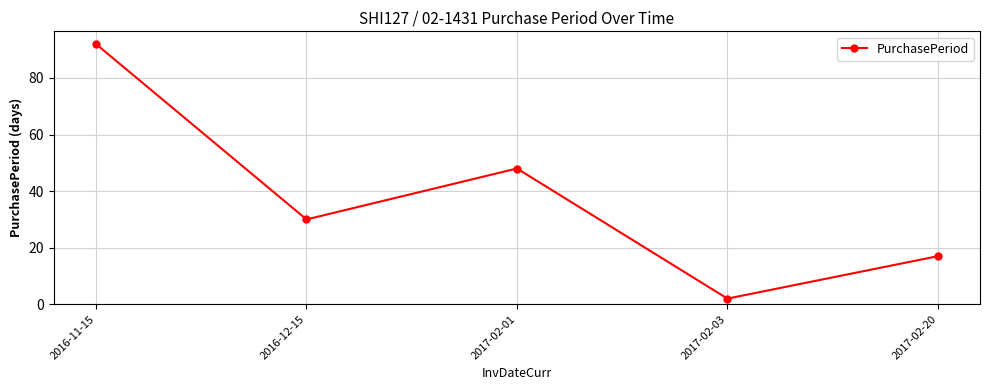

Rank the categories by value from lowest to highest.

2017-02-03, 2017-02-20, 2016-12-15, 2017-02-01, 2016-11-15